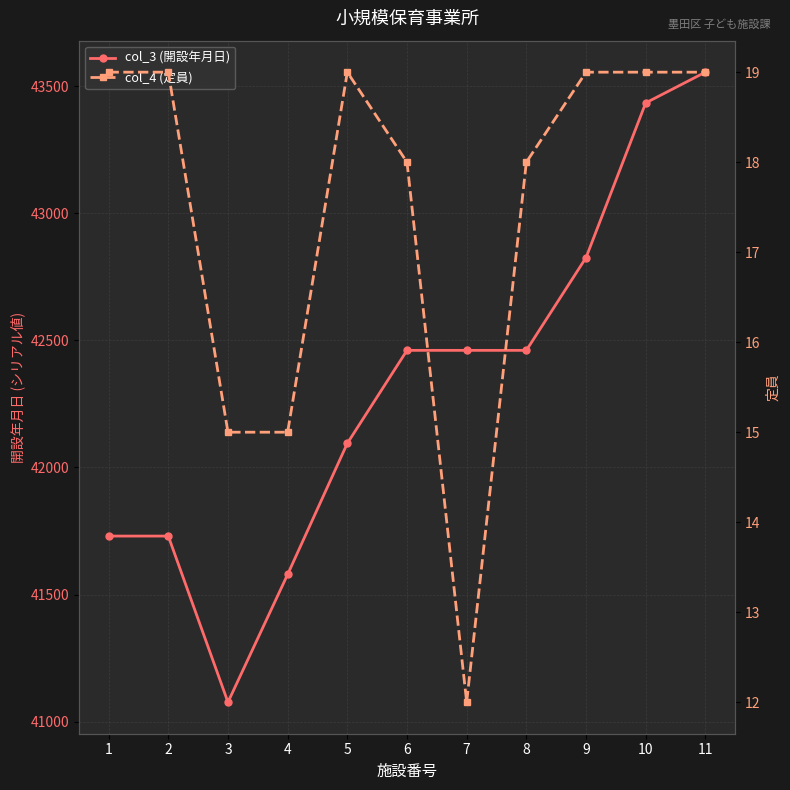

What are all the series names shown in the legend?

col_3 (開設年月日), col_4 (定員)